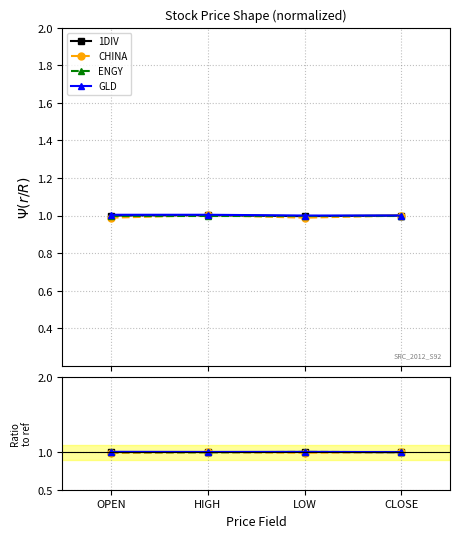

Count the number of categories in the chart.

4